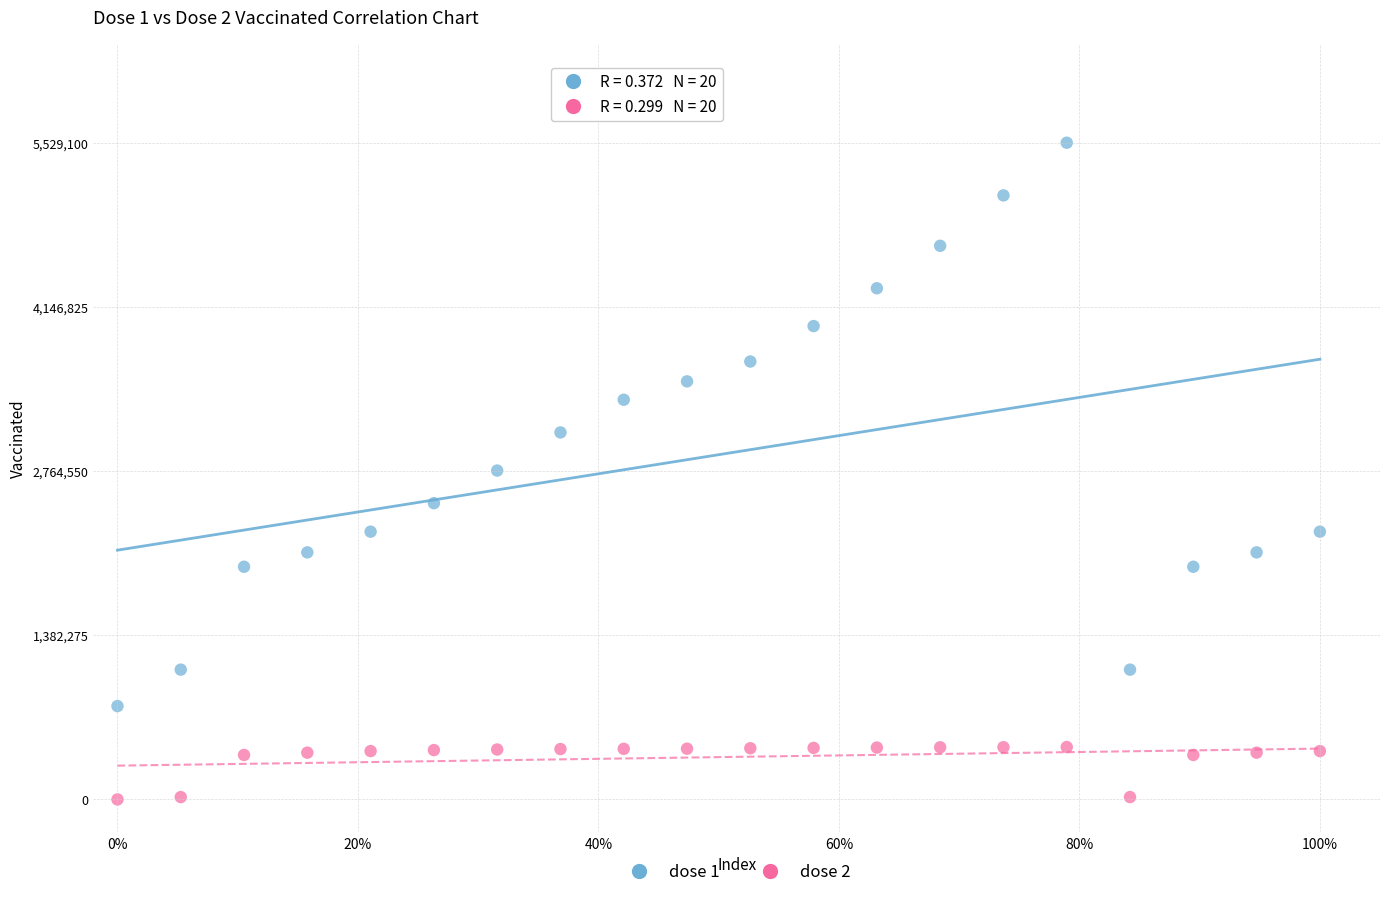

Which series contains the lowest Y value?

dose 2